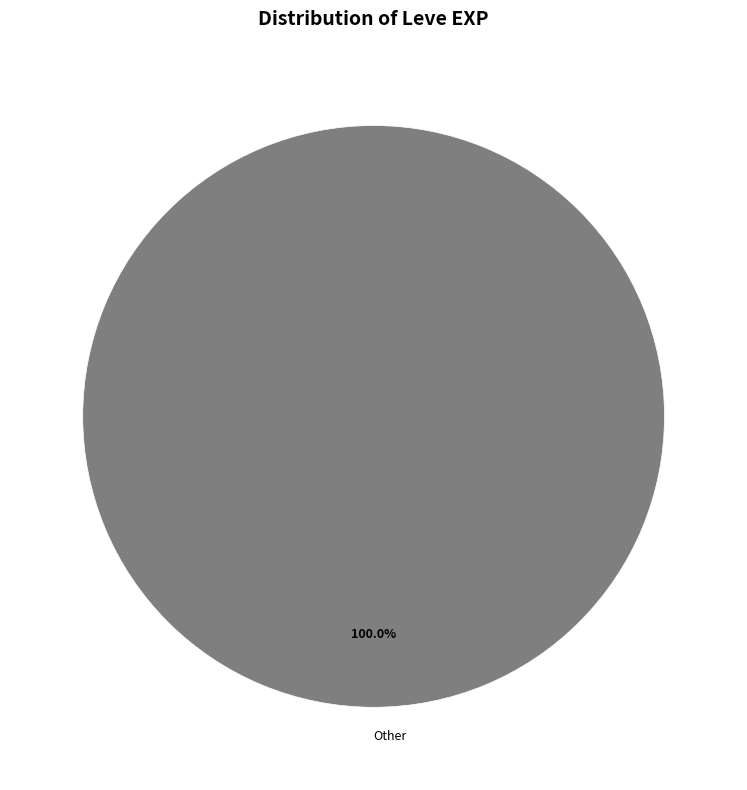

How many segments does this pie chart have?

1